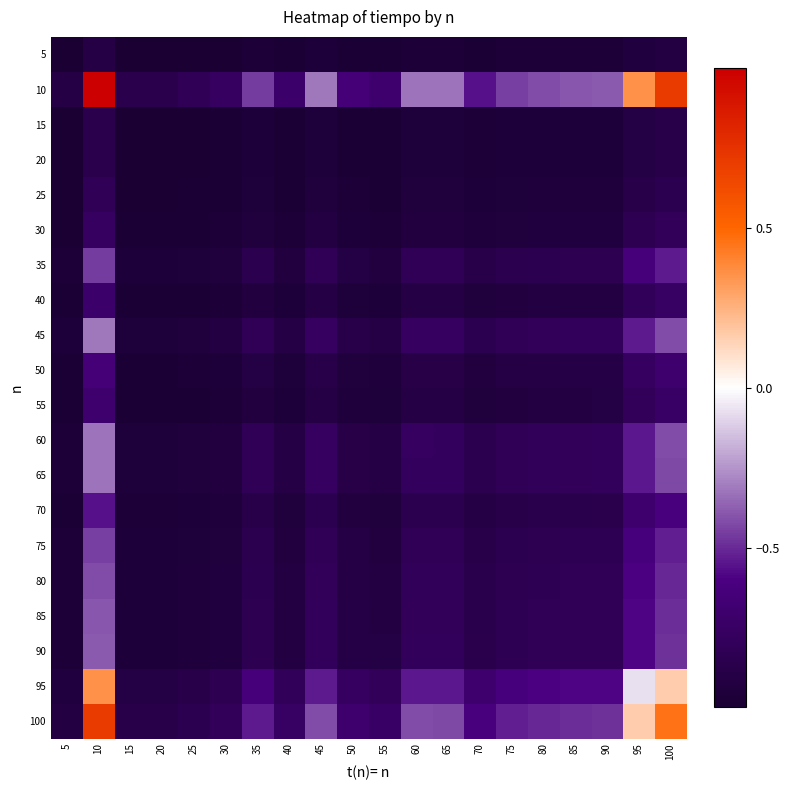

At how many categories does at least one series exceed 0?

3